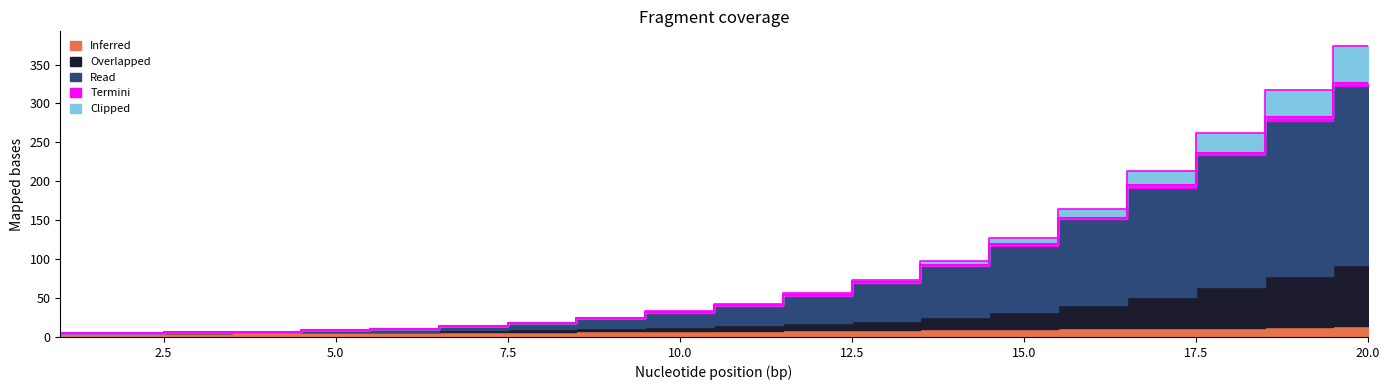

The Inferred series shows 5 at 2. True or false?

True